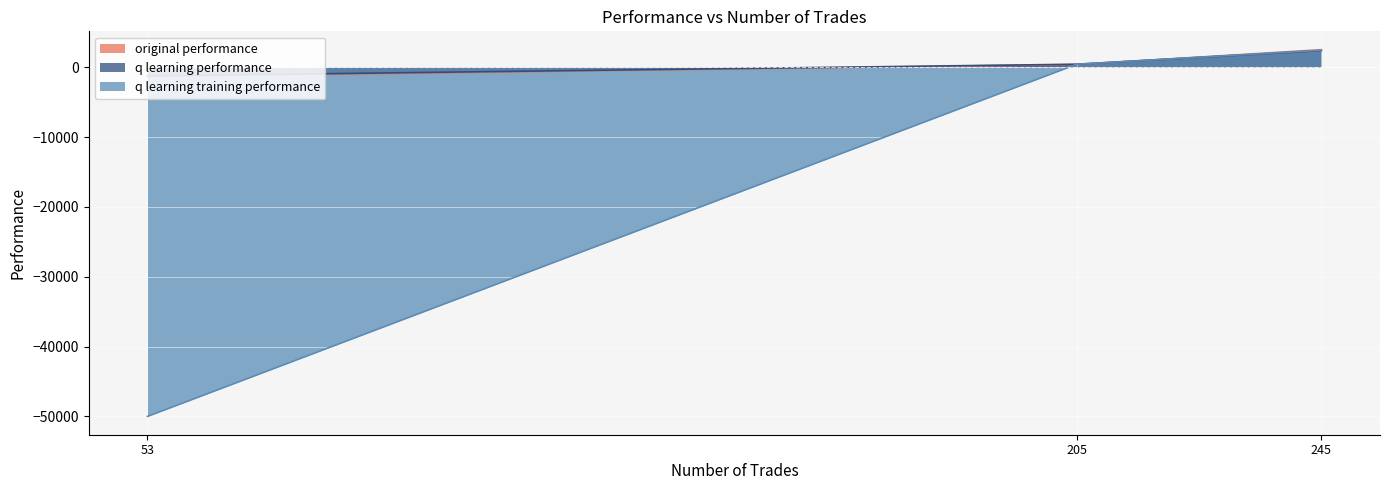

What is the greatest value displayed?

2506.5